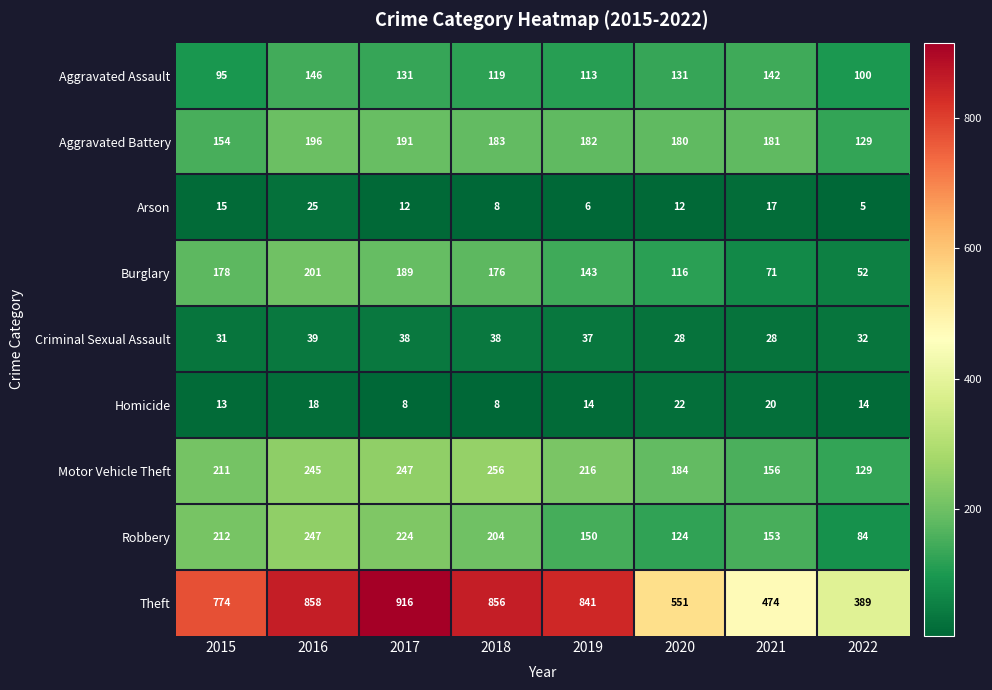

True or false: Aggravated Assault has a value of 142 at 2021.

True